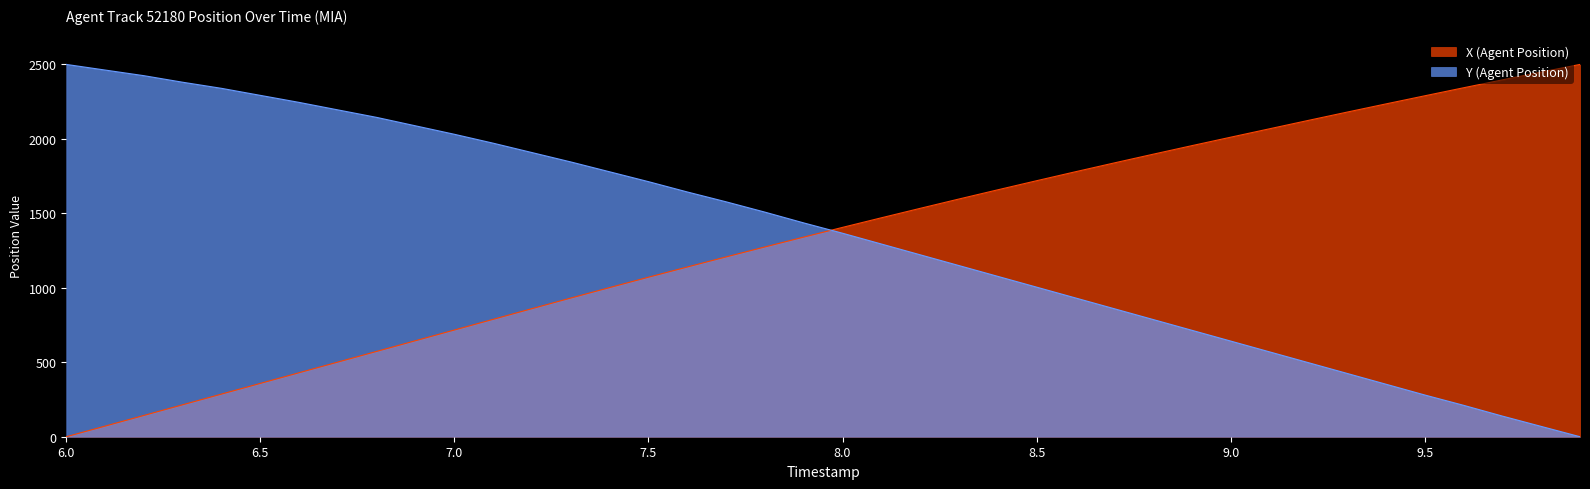

Where do Y (Agent Position) and X (Agent Position) first cross each other?

7.9 and 8.0